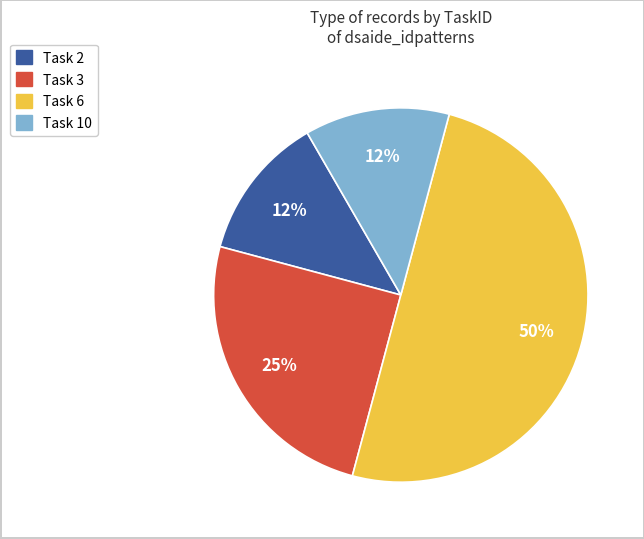

How many segments does this pie chart have?

4